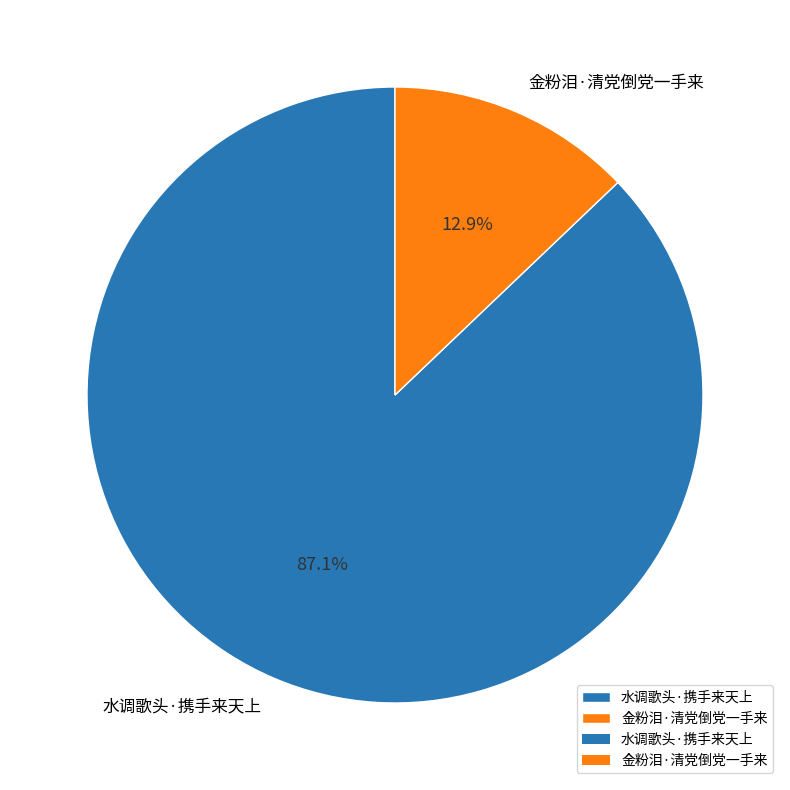

Which has a higher value, 水调歌头·携手来天上 or 金粉泪·清党倒党一手来?

水调歌头·携手来天上